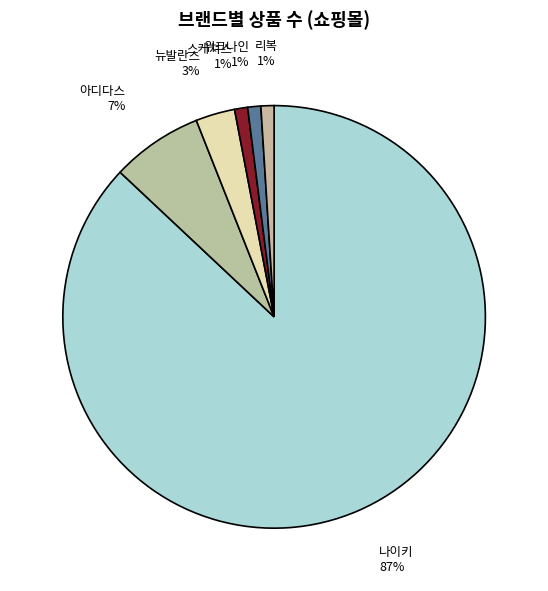

How many slices are in this pie chart?

6